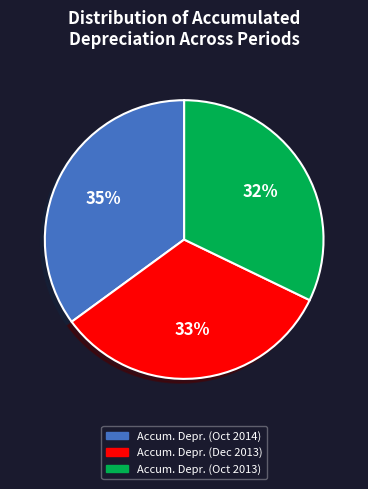

To the nearest percent, what is the difference between the largest and smallest slice percentages?

3%